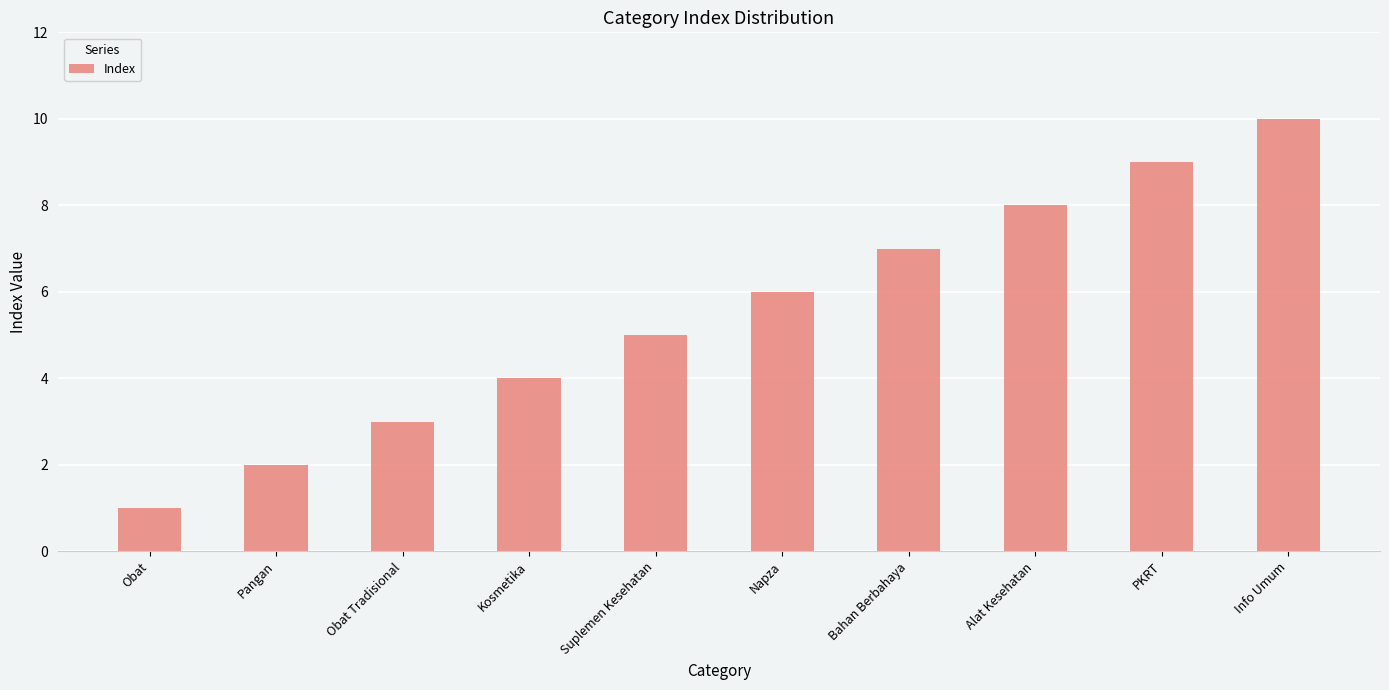

How many values are between 3 and 8?

6